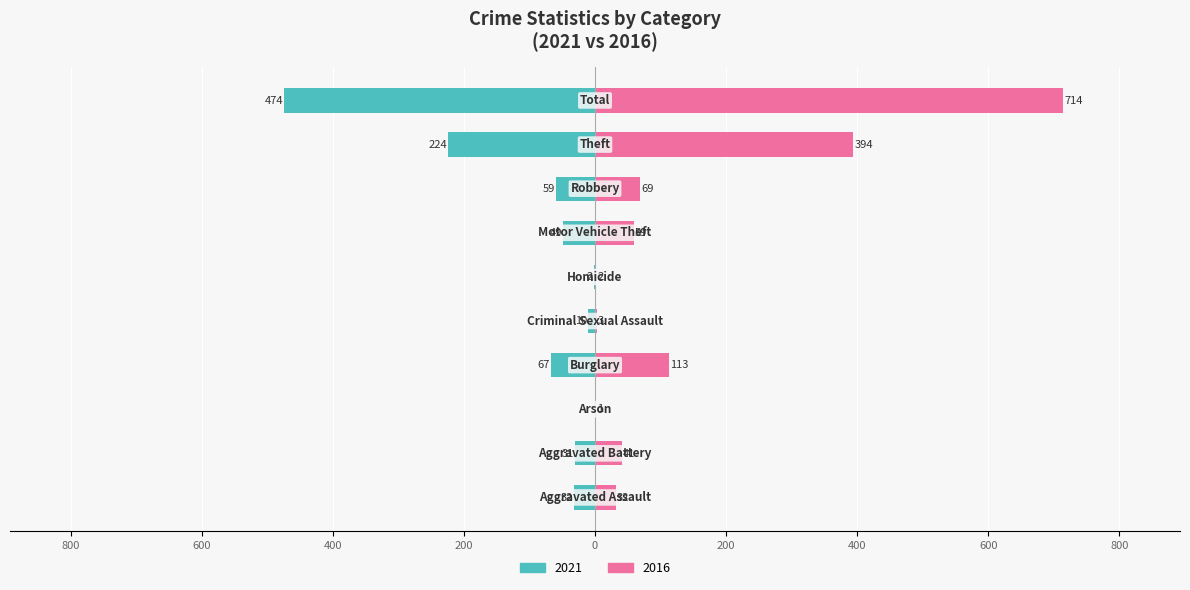

How many data points does each series have?

10